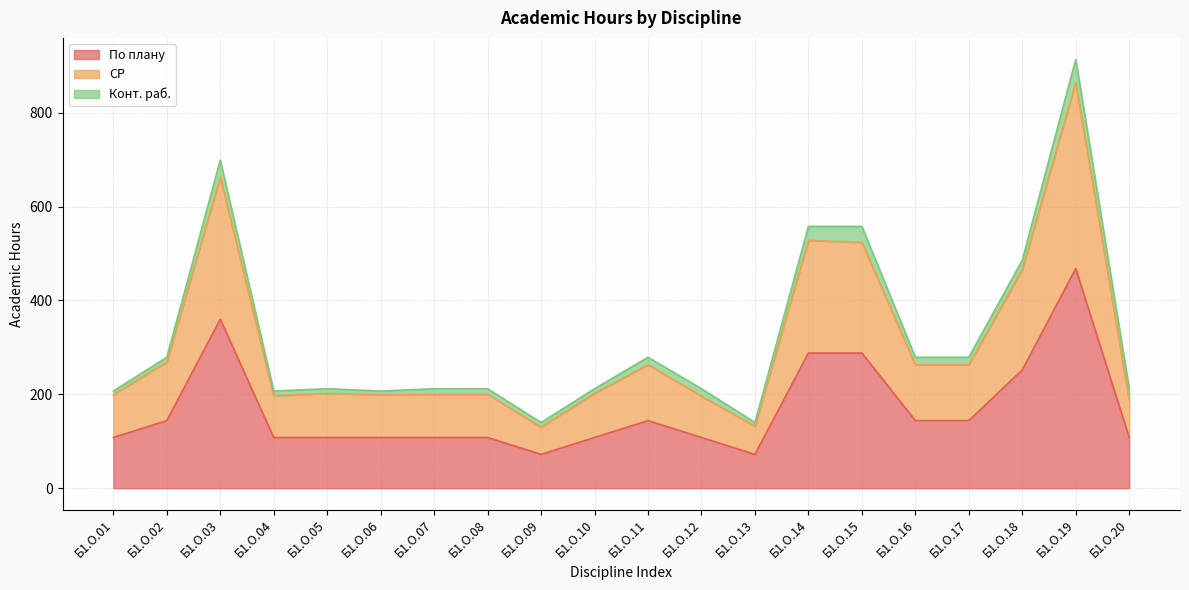

What is the difference between the maximum and minimum values in the По плану series?

396